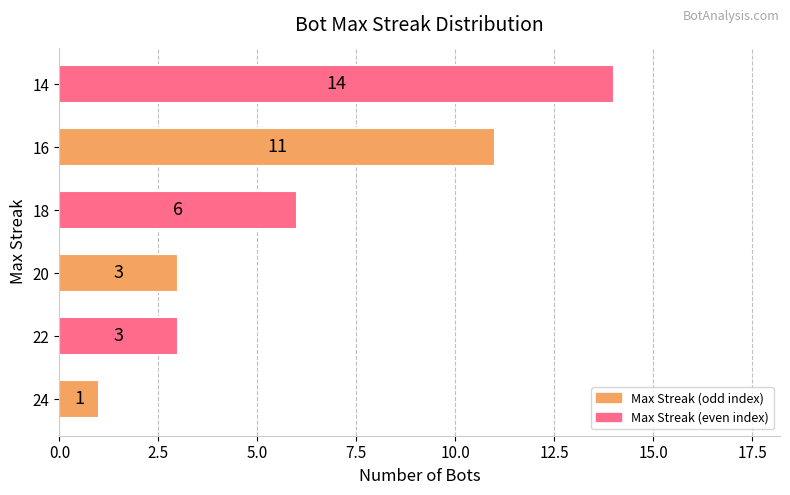

Which has a higher value, 16 or 22?

16